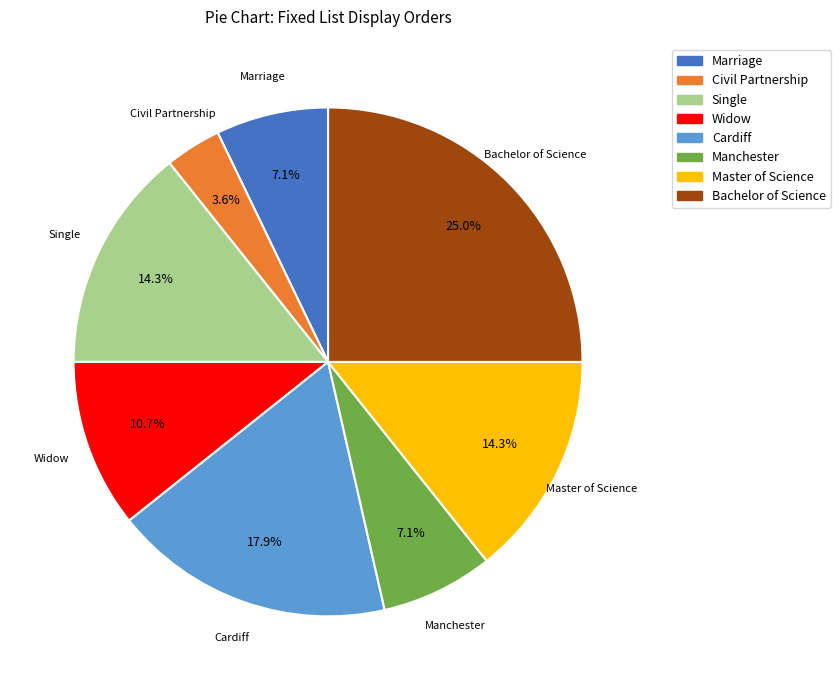

Approximately how many times larger is the value at Civil Partnership compared to Manchester?

0.5